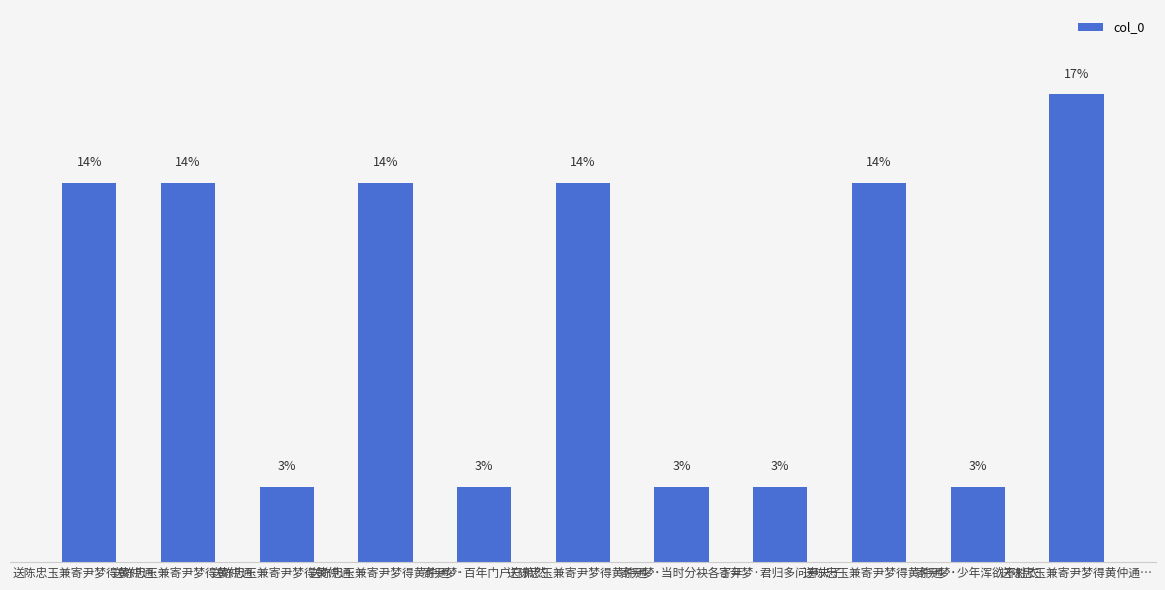

Where is the data nearest to the value 9?

送陈忠玉兼寄尹梦得黄仲通…